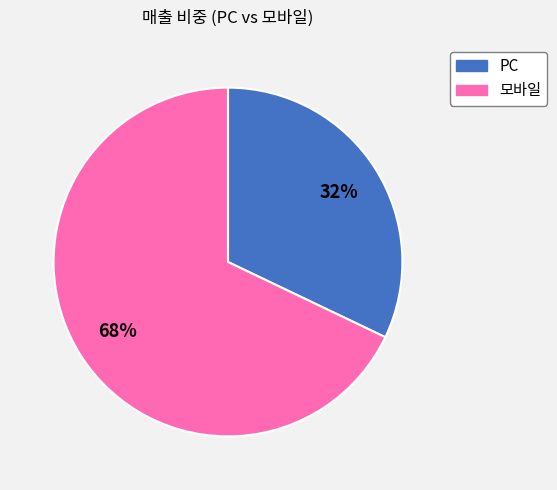

Combined, do PC and 모바일 account for over 50%?

Yes